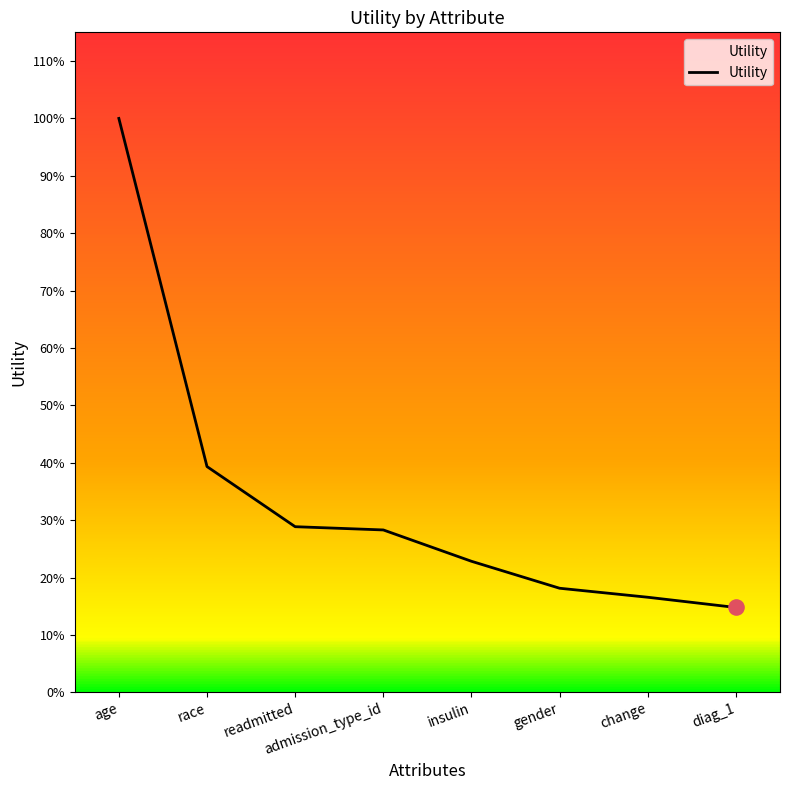

Between age and race, which is larger?

age